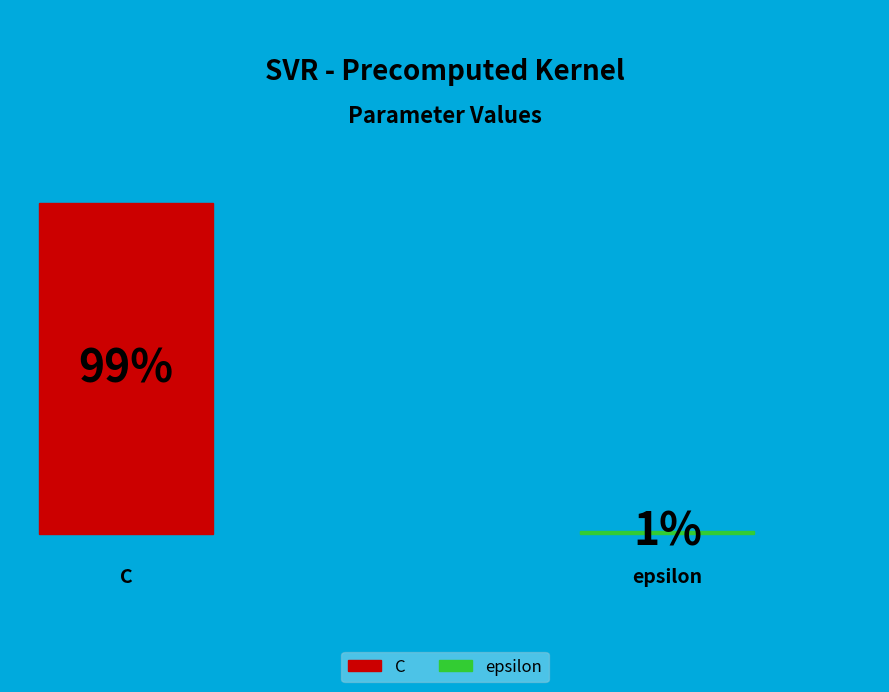

What percentage is NOT represented by C?

1.0%